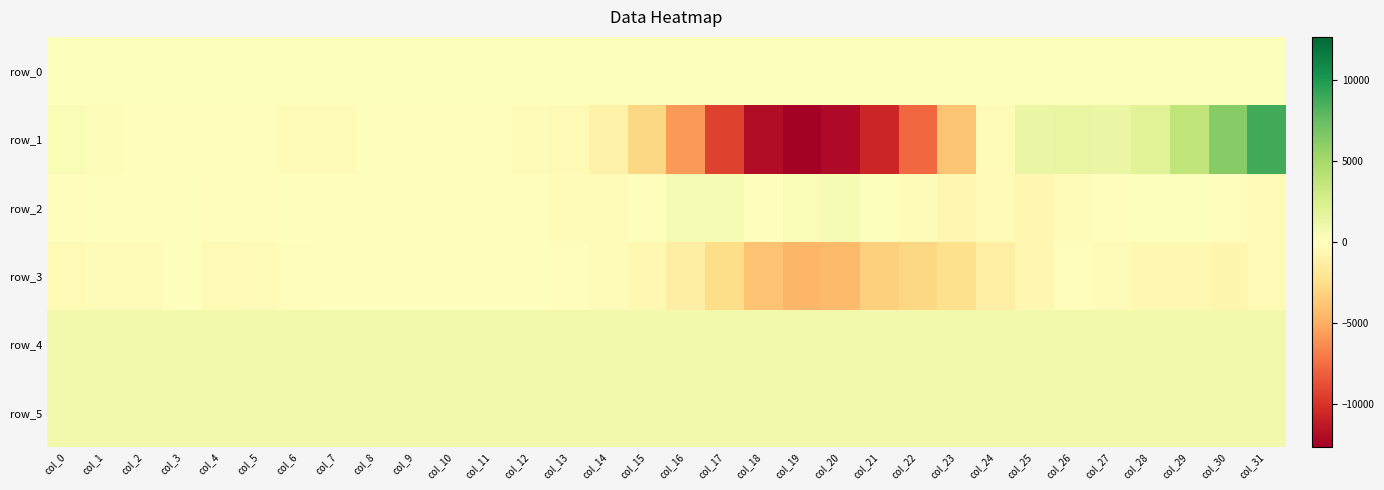

At which label is row_5 closest to 822?

col_14